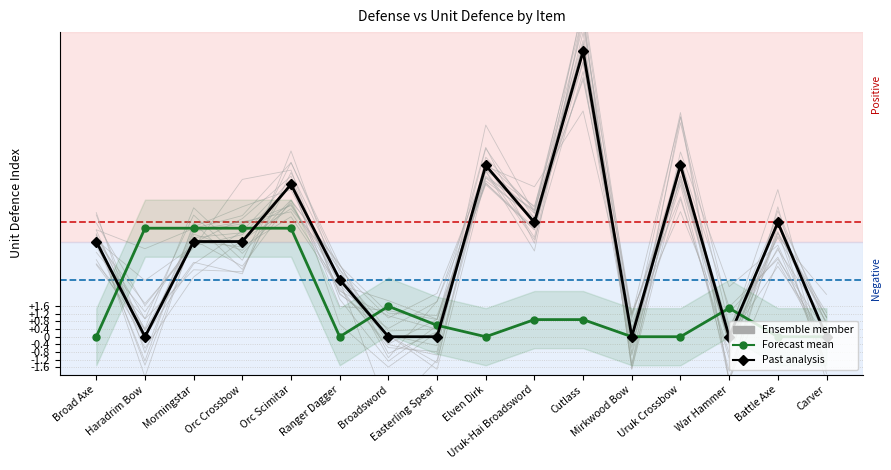

How many interior local valleys does the Forecast mean series have?

2